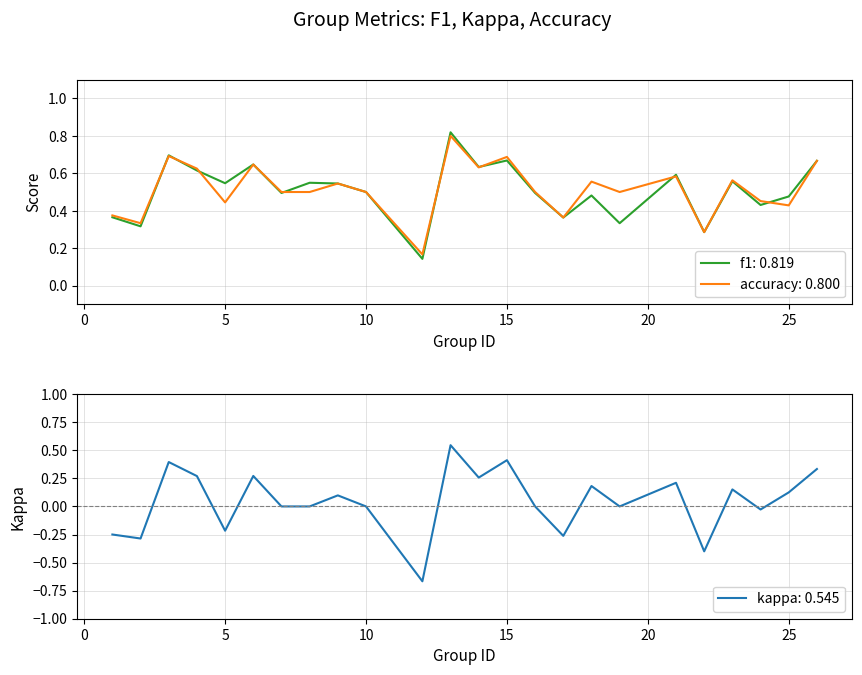

What is the value of the f1 point at the 3rd from the left?

0.7